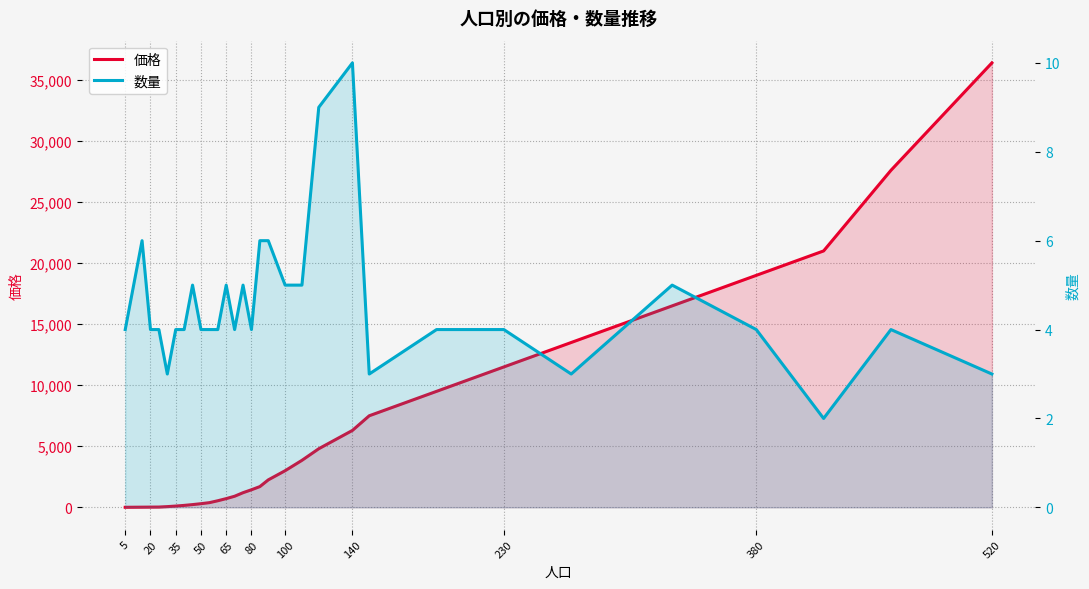

What is the sum of all 価格 values?

190515